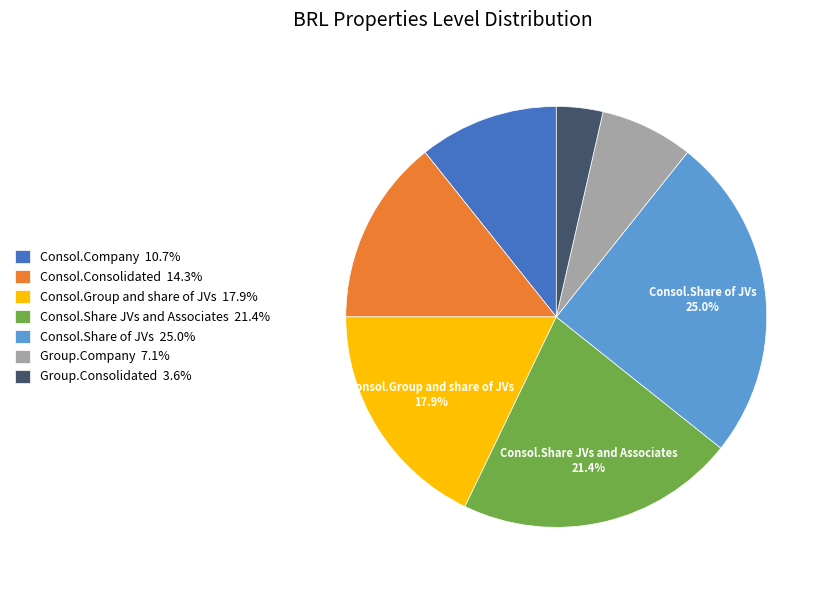

Does Group.Consolidated 3.6% account for over 50% of the chart?

No